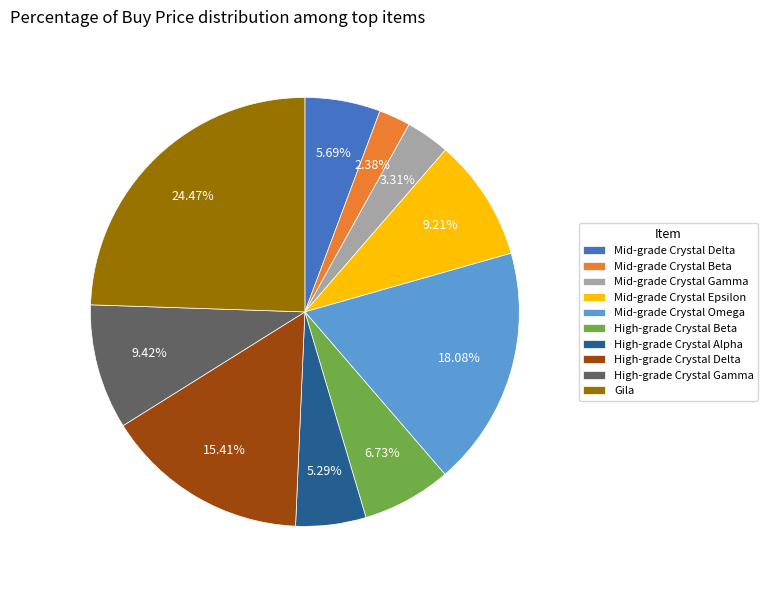

Does High-grade Crystal Alpha account for over 50% of the chart?

No